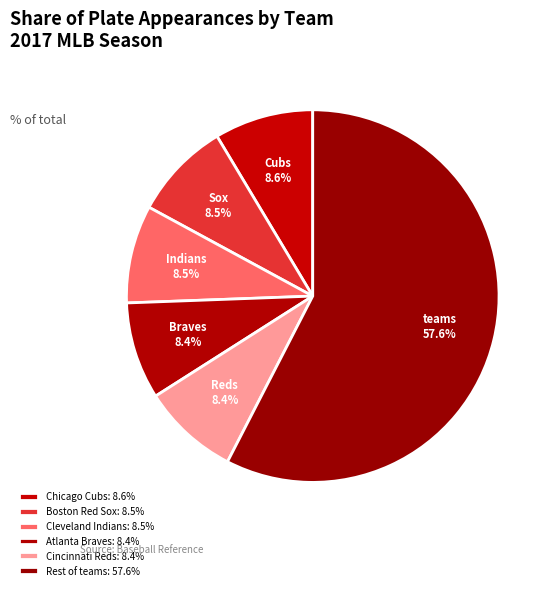

How many slices are in this pie chart?

6